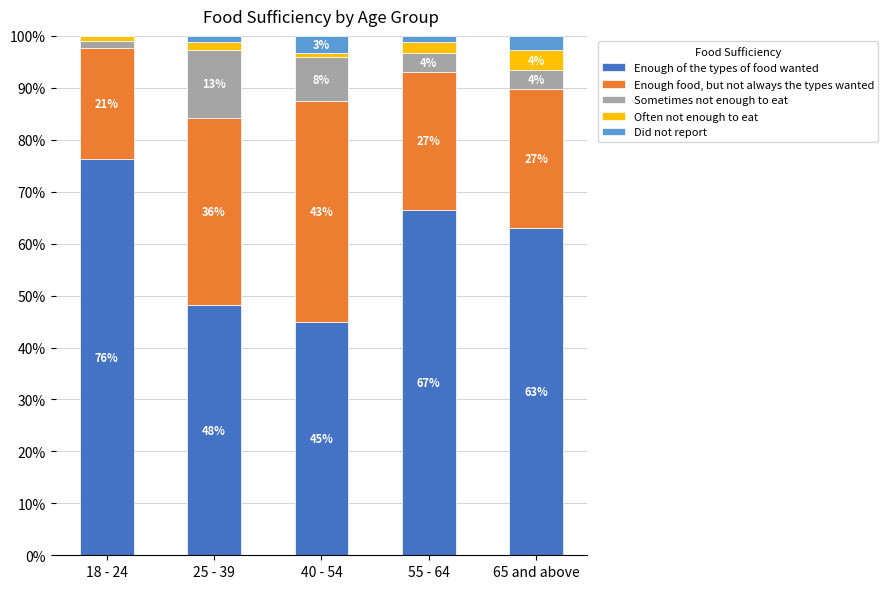

Are the bars horizontal?

No